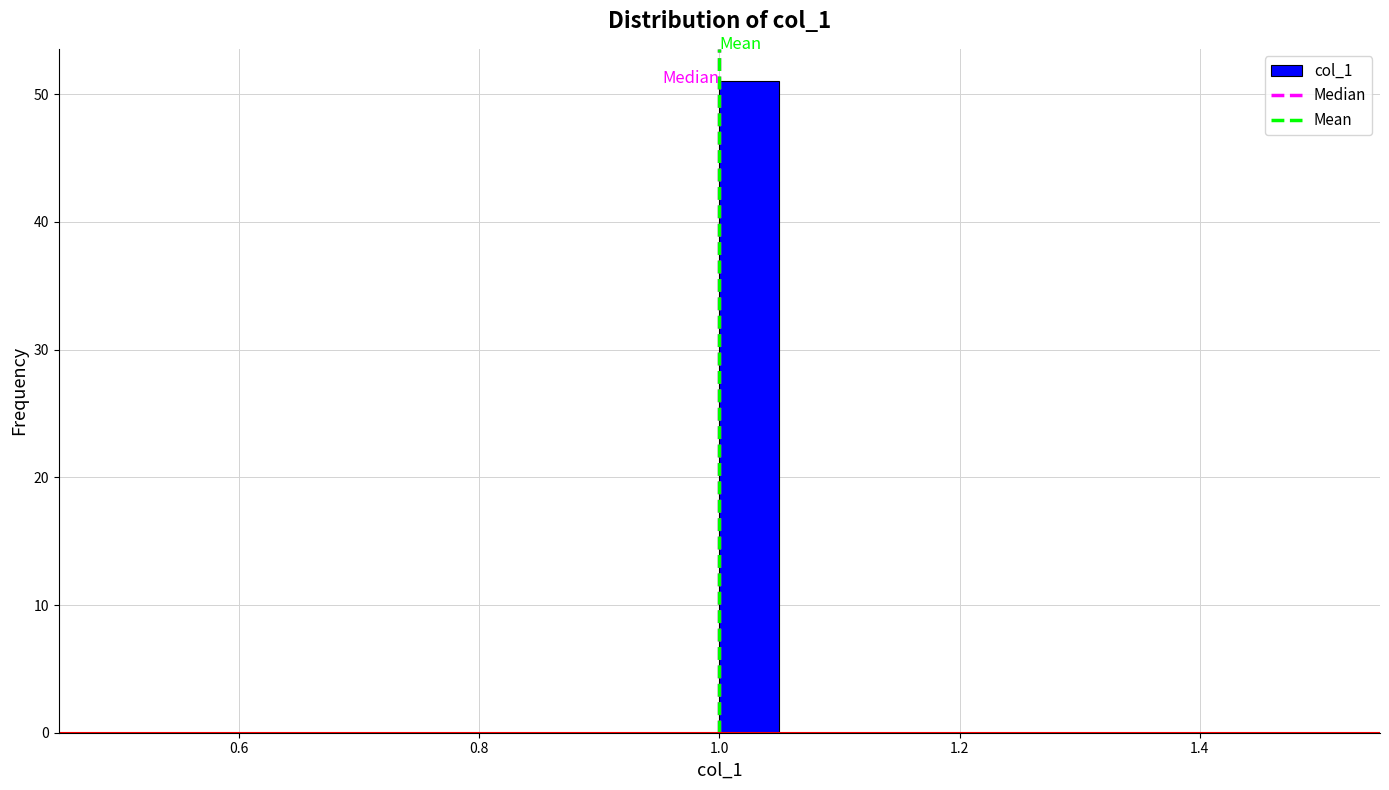

Read against the x-axis, roughly where is the centre of the tallest bar?

1.02